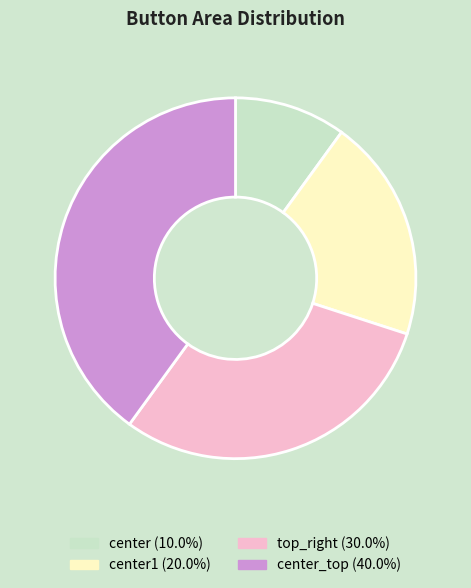

Does any single category account for the majority?

No